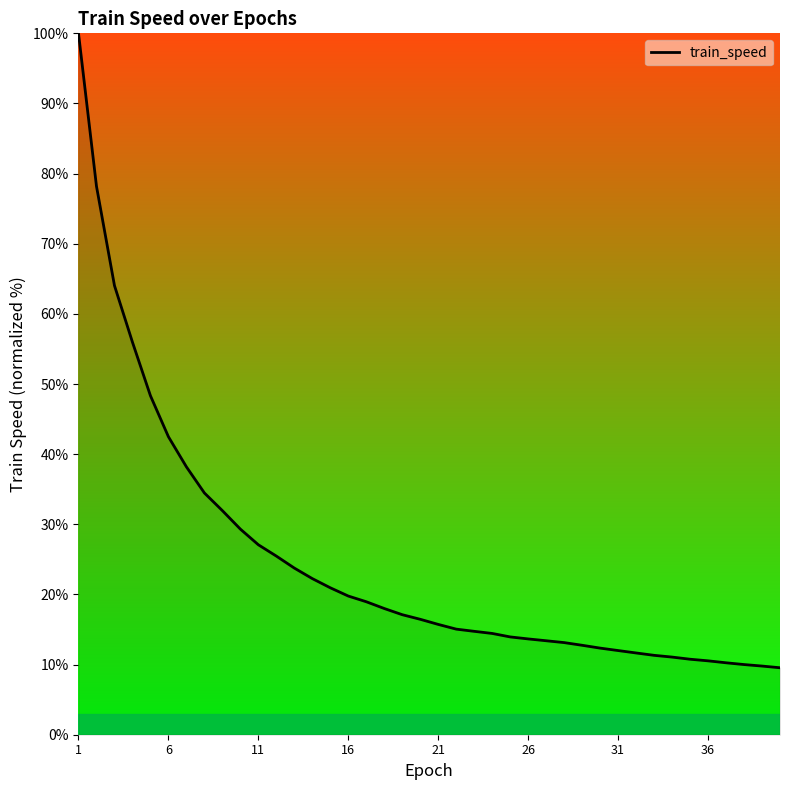

Is this an area chart (filled region under the line)?

No